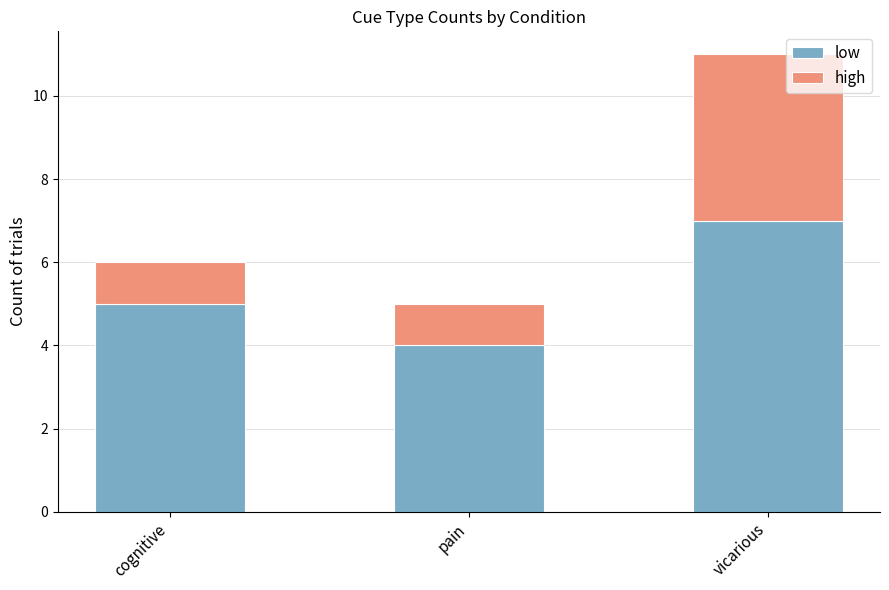

What is the sum of the low values at vicarious and pain?

11